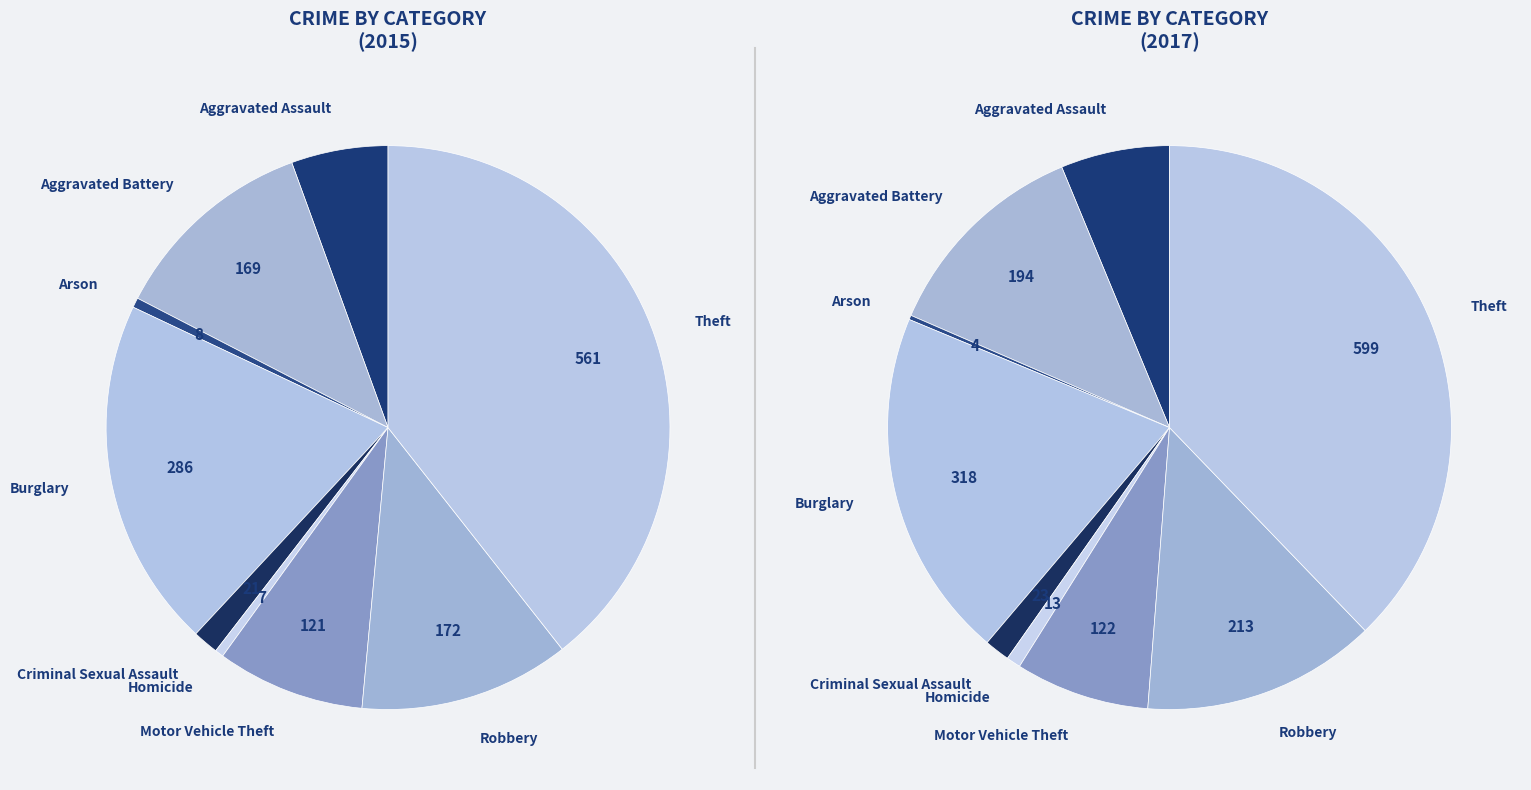

To the nearest percent, what percentage of the pie is Burglary?

20%